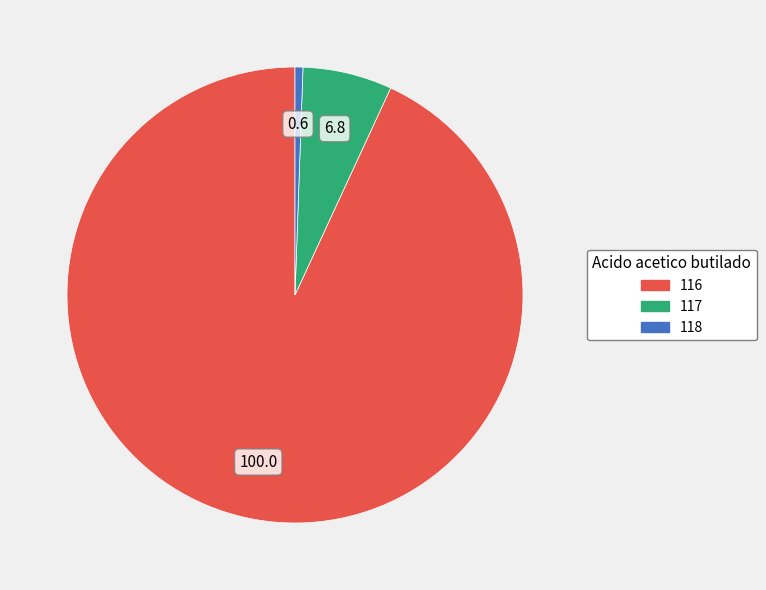

Approximately how many times larger is the value at 118 compared to 117?

0.1